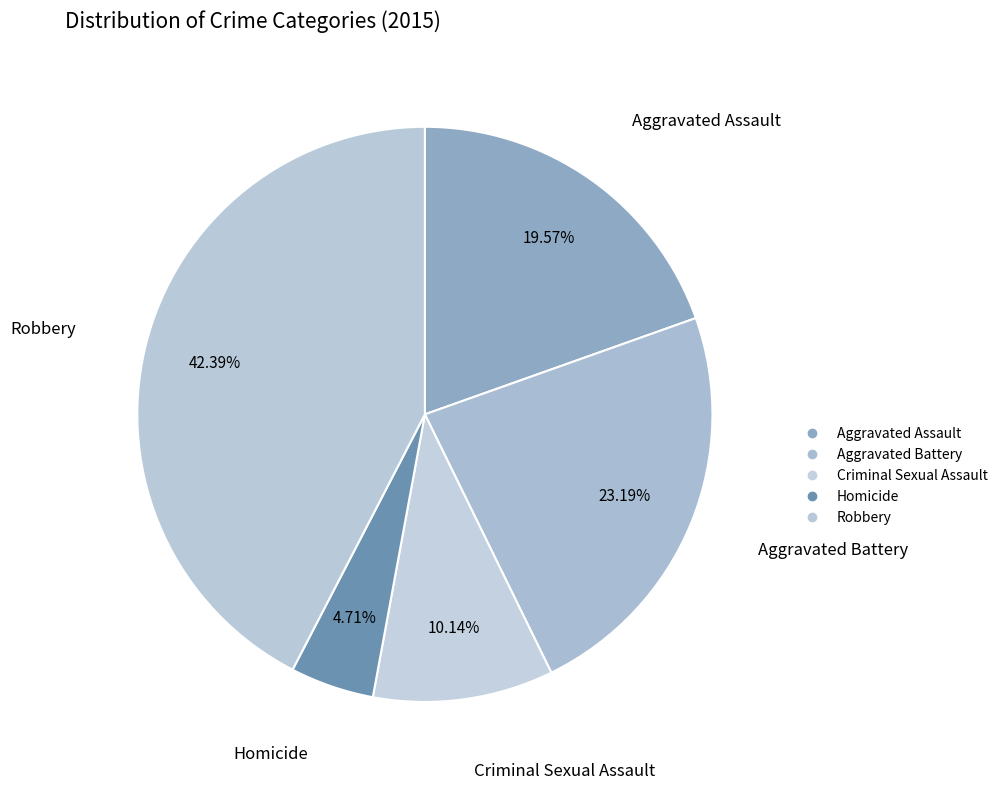

To the nearest percent, what percentage of the pie is Homicide?

5%